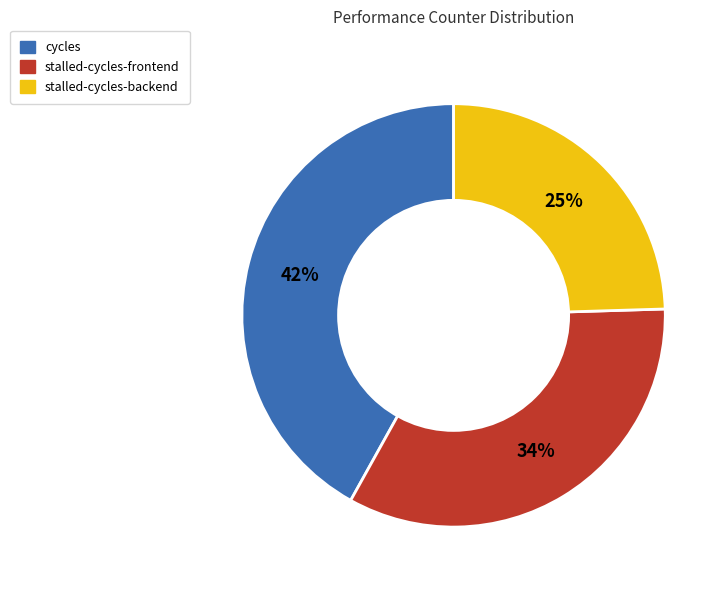

To the nearest percent, what is the difference between the largest and smallest slice percentages?

17%